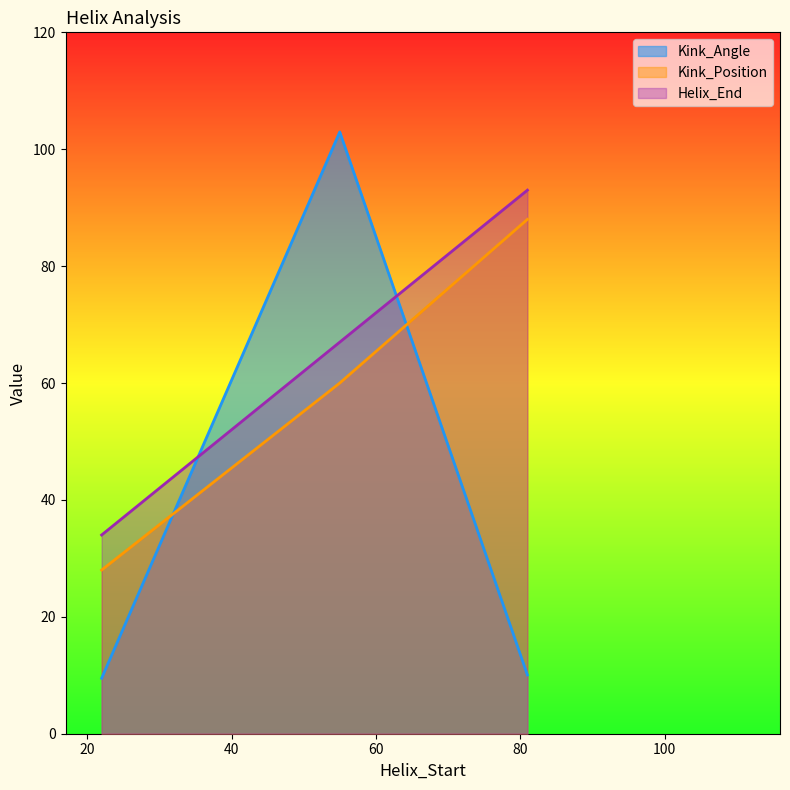

How many series are shown in this chart?

3